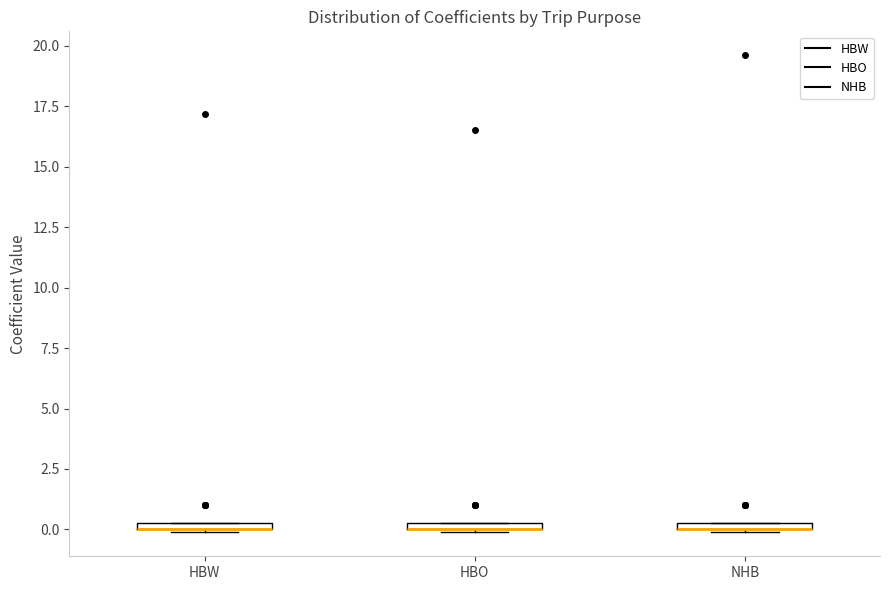

Where is the lower edge of the box for NHB on the y-axis? The values are not printed on the chart, so give them approximately, as read against the axis.

0.0